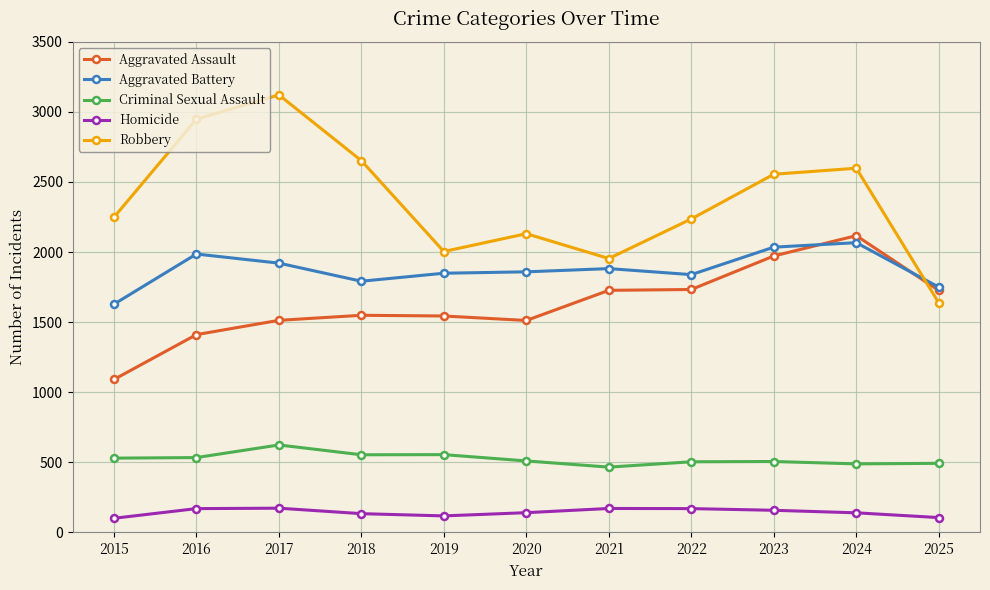

True or false: Homicide has a value of 140 at 2024.

True